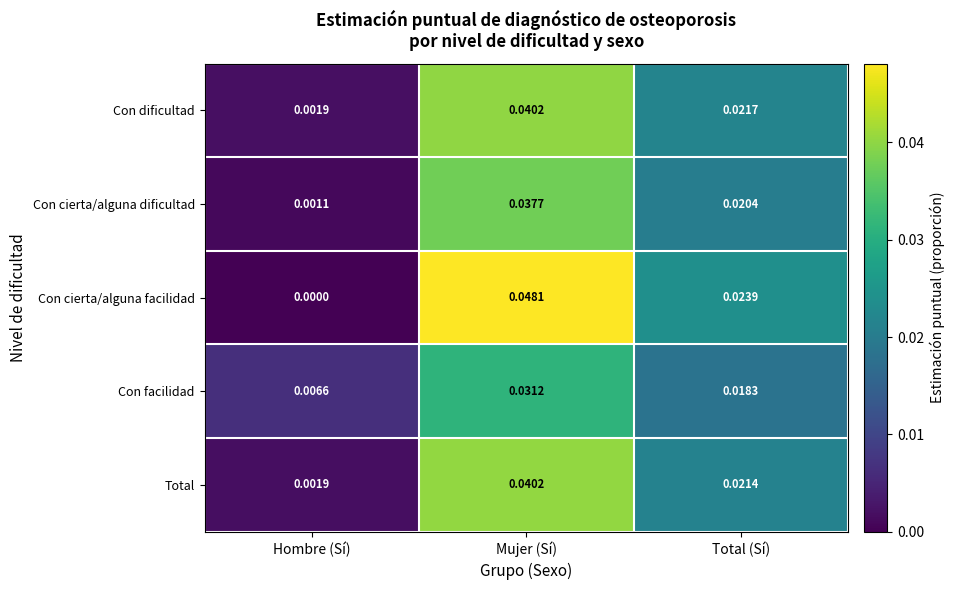

At Total (Sí), list the series in order from smallest to largest.

Con facilidad, Con cierta/alguna dificultad, Total, Con dificultad, Con cierta/alguna facilidad